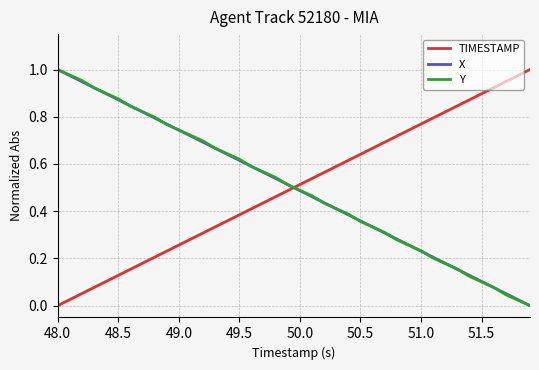

True or false: TIMESTAMP and Y intersect in this chart.

True